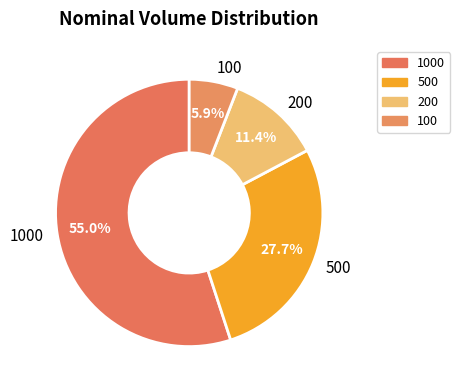

Does any single category account for the majority?

Yes